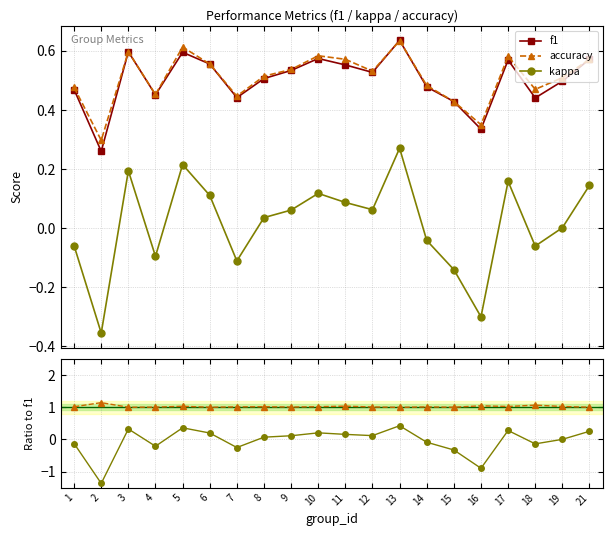

What is the difference between the second highest and minimum values in the kappa/f1 series?

1.7